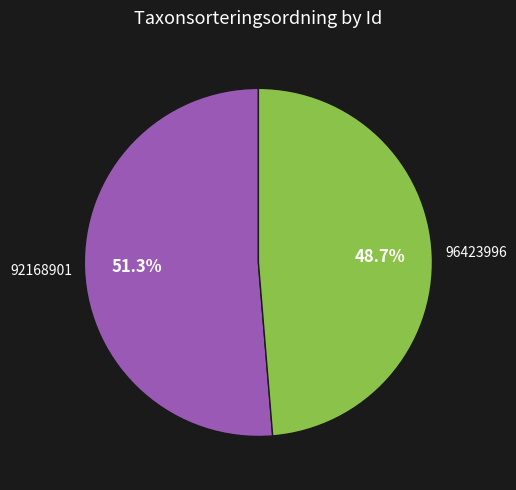

Approximately how many times larger is the value at 92168901 compared to 96423996?

1.1